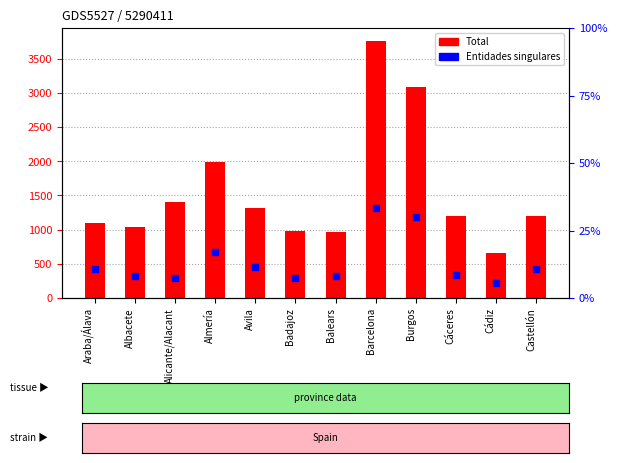

Is the value of Entidades singulares at Cáceres greater than the value of Total at Barcelona?

No